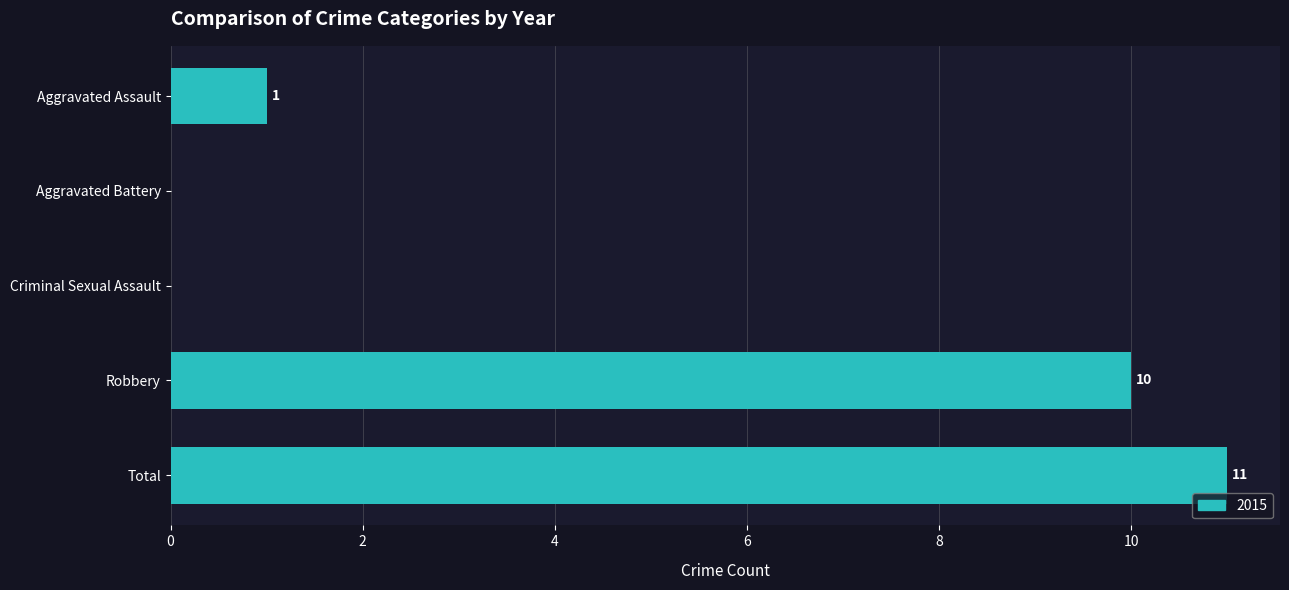

What is the approximate value at Total, to the nearest 10?

10